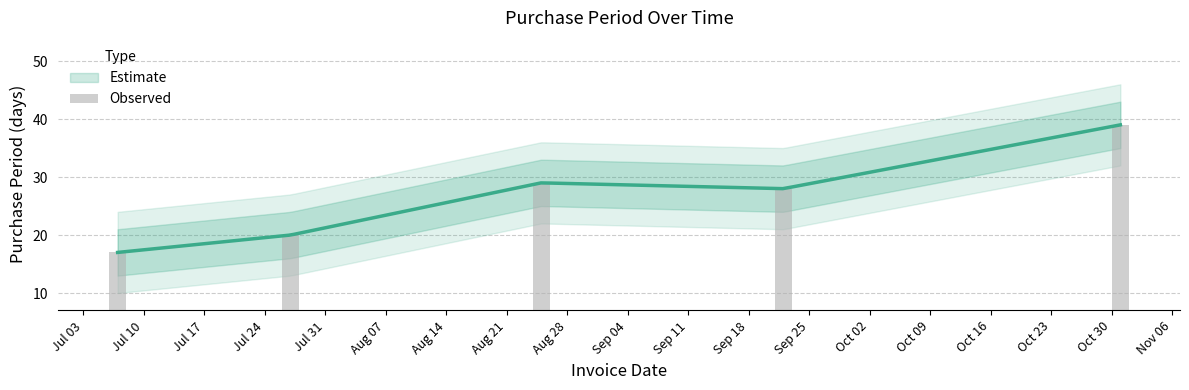

Which has a higher value, Jul 24 or Jul 10?

Jul 24